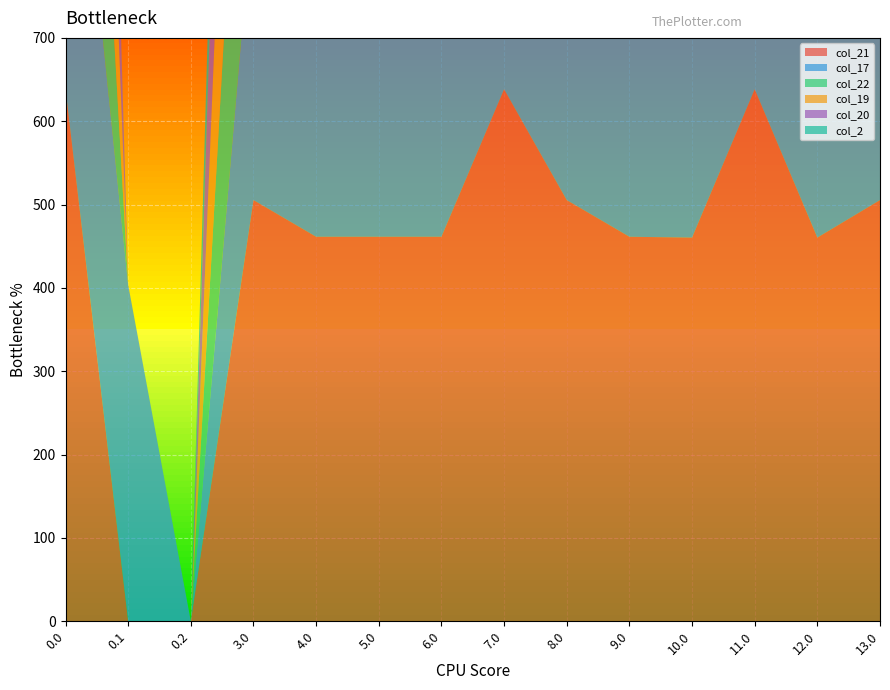

Reading right to left, list all the values displayed in this chart.

col_21: 505.4	460.4	638.4	460.4	461.4	505.4	638.4	461.4	461.4	461.4	505.4	0.0	0.0	638.4
col_17: 361.8	494.8	494.8	494.8	457.1	361.8	494.8	317.8	494.8	317.8	361.8	0.0	403.4	494.8
col_22: 459.3	414.3	414.3	414.3	592.3	459.3	554.5	554.5	592.3	415.3	459.3	0.0	0.0	592.3
col_19: 516.2	471.2	471.2	471.2	472.2	516.2	649.2	649.2	611.4	611.4	516.2	0.0	0.0	649.2
col_20: 496.9	451.9	451.9	629.9	629.9	496.9	452.9	629.9	452.9	452.9	496.9	0.0	0.2	629.9
col_2: 277.3	232.3	232.3	232.3	233.3	277.3	233.3	233.3	233.3	410.3	277.3	0.0	0.0	29.3